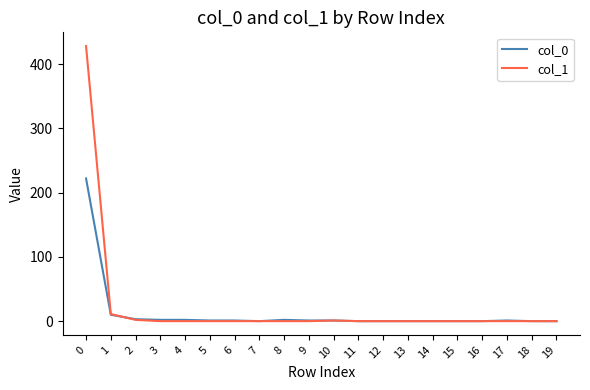

Is it true that col_0 equals 0 at 18?

True